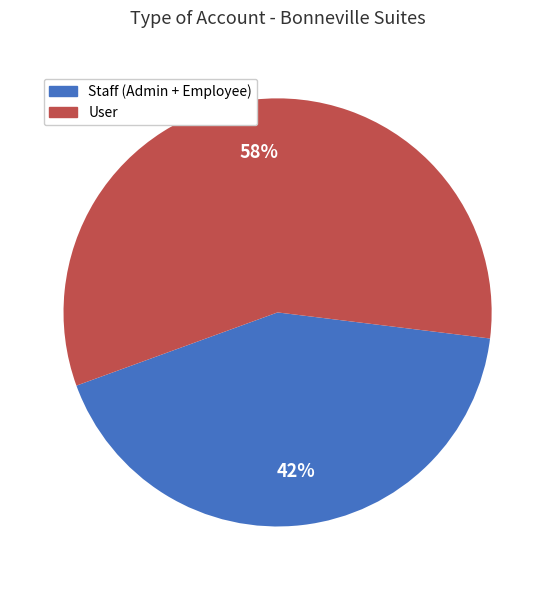

Is there any slice that represents more than half of the pie?

Yes